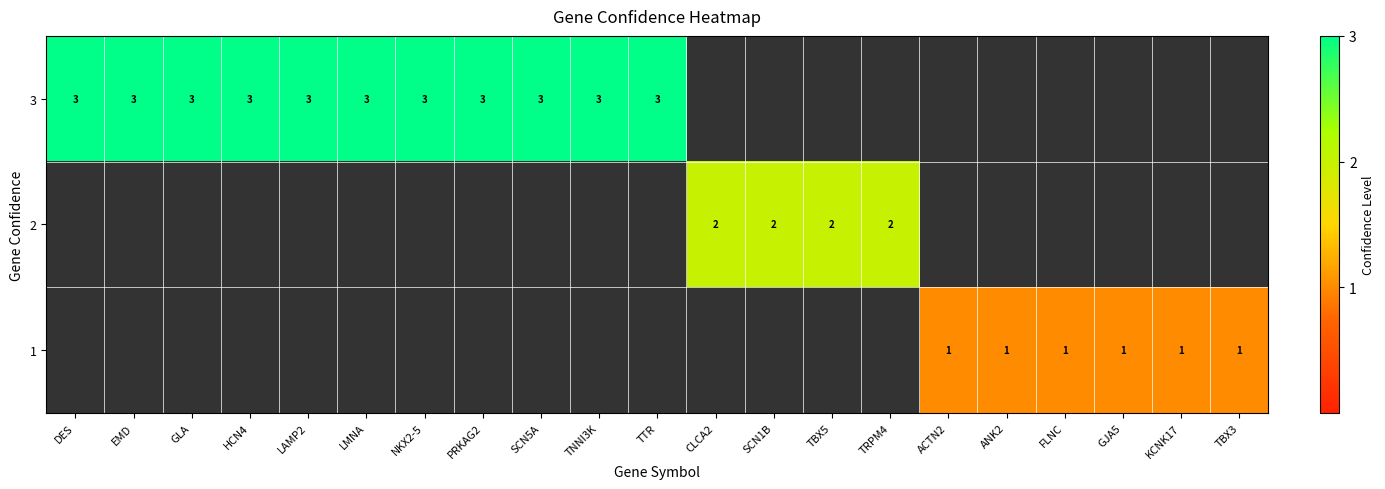

Which has a higher value, LAMP2 or SCN5A?

LAMP2